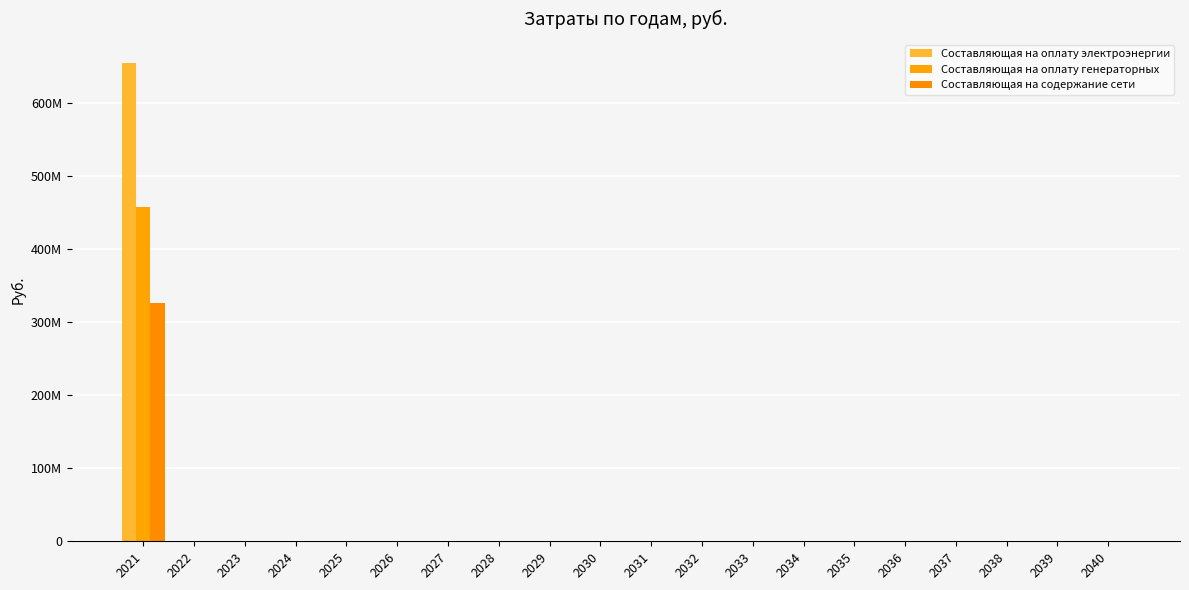

Are the bars grouped side by side (vs. stacked)?

Yes